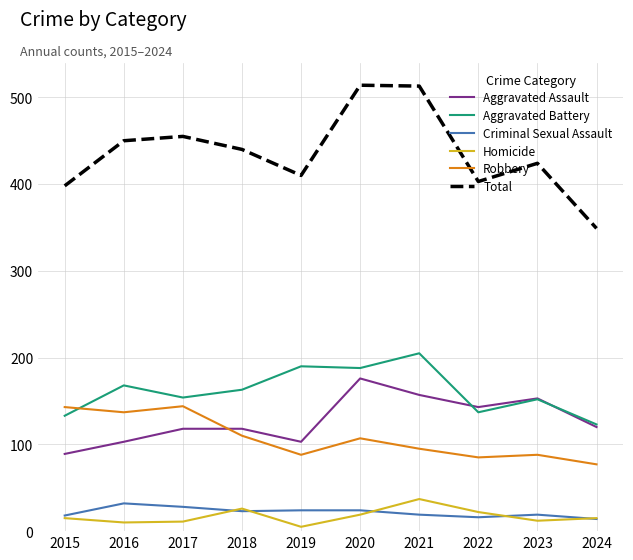

What is the minimum value for Aggravated Assault?

89